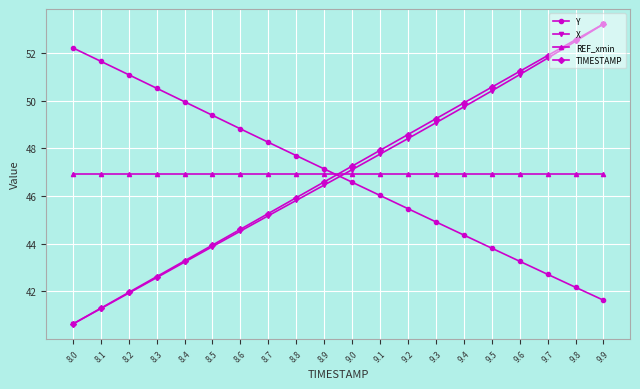

Which series ends up on top after the final intersection of REF_xmin and Y?

REF_xmin